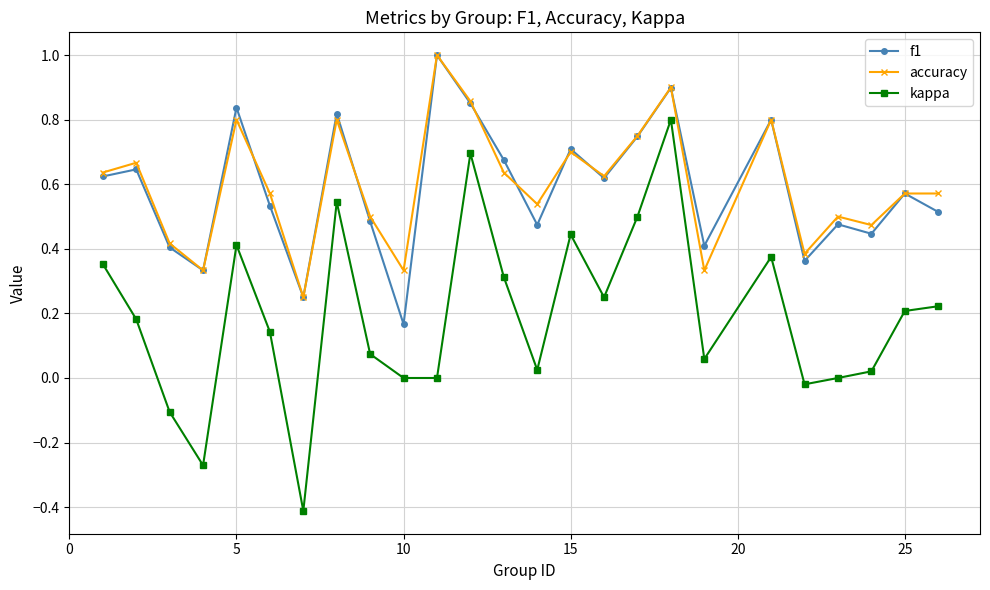

True or false: f1 and kappa cross at least once.

False